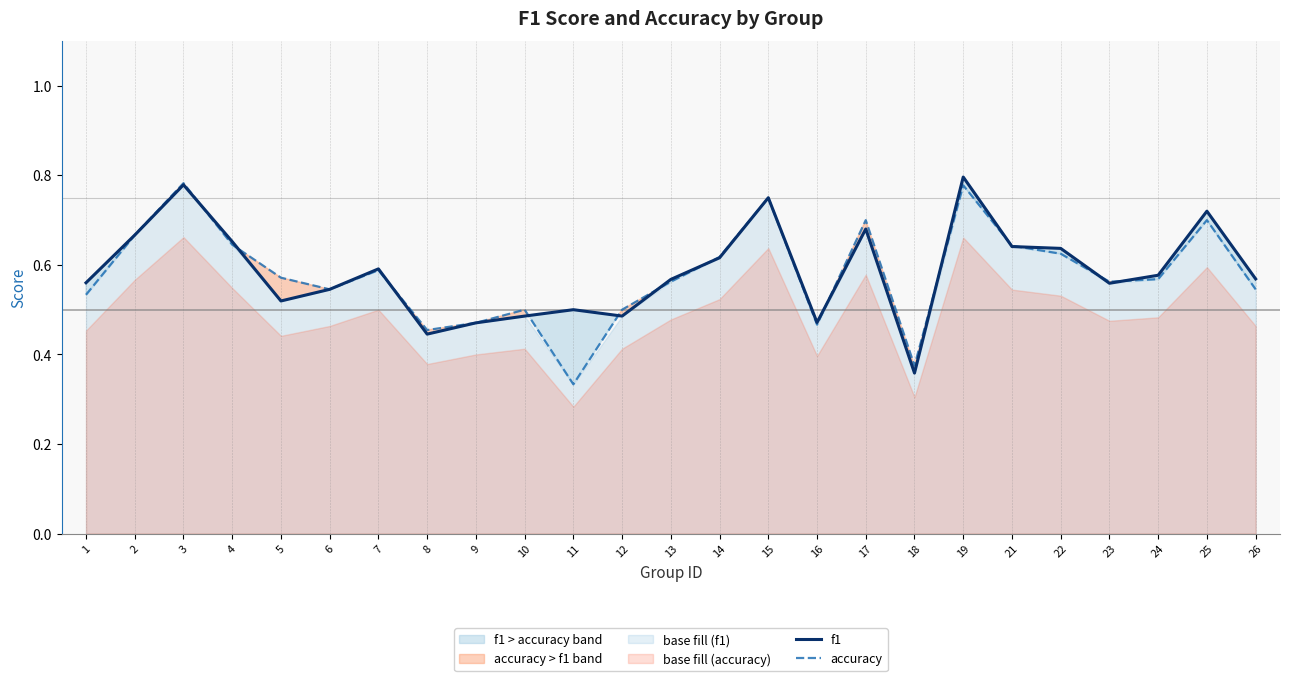

How many times do f1 and accuracy cross each other?

13